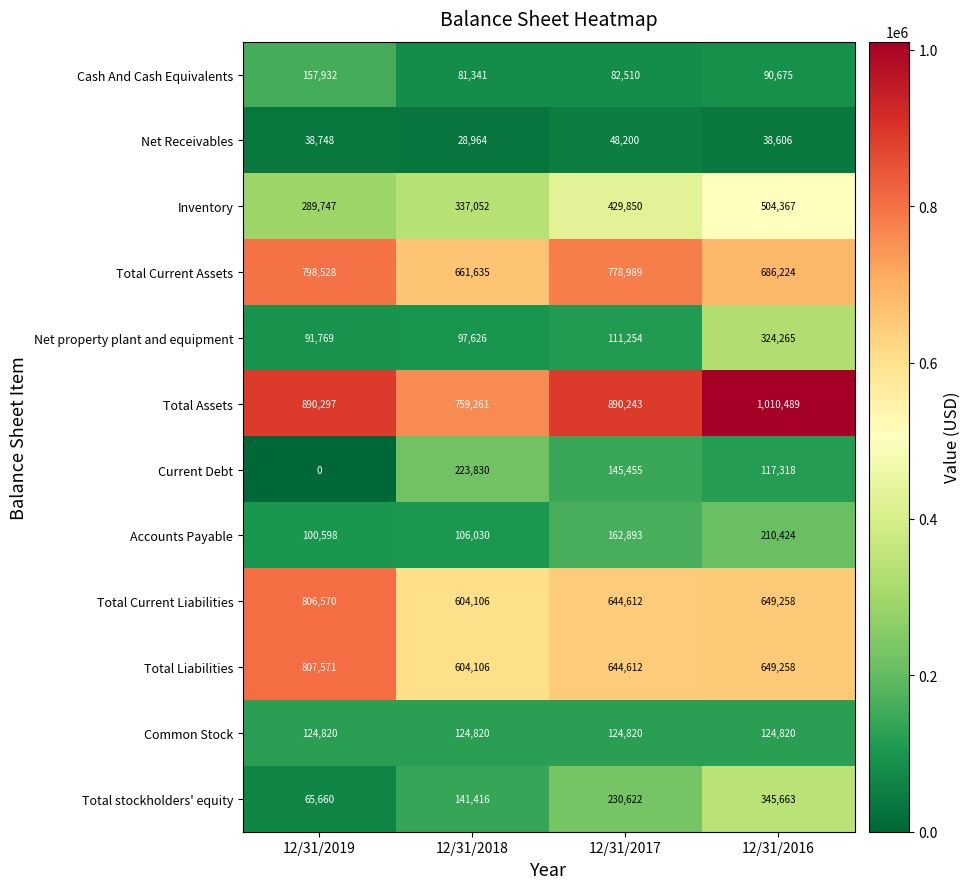

What is the difference between the Total Current Assets values at 12/31/2018 and 12/31/2019?

136893